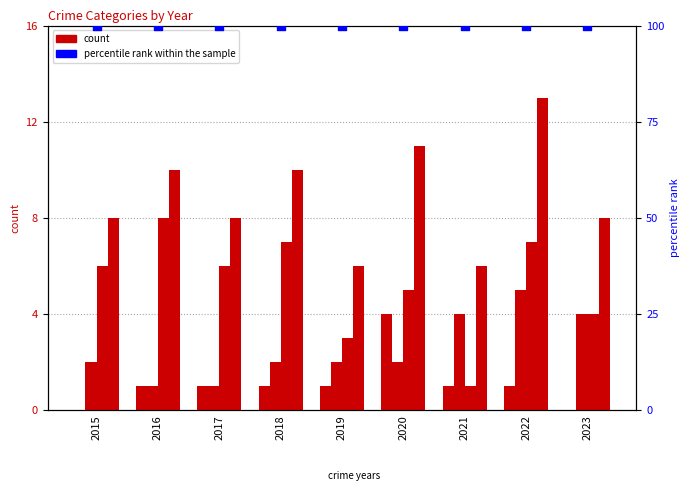

At how many categories does at least one series exceed 75?

9